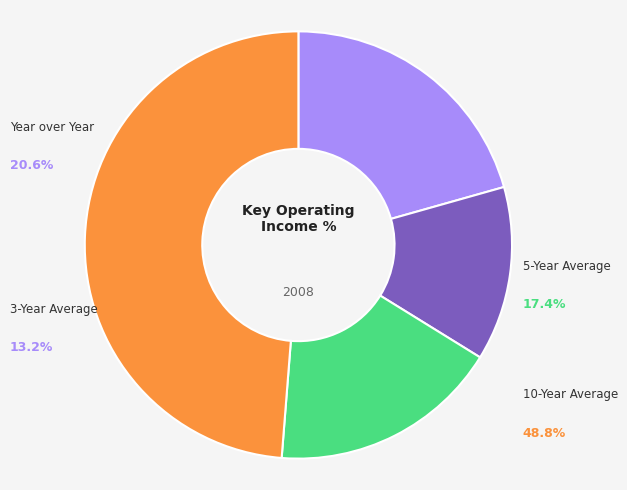

The 10-Year Average slice represents 62% of the pie. True or false?

False